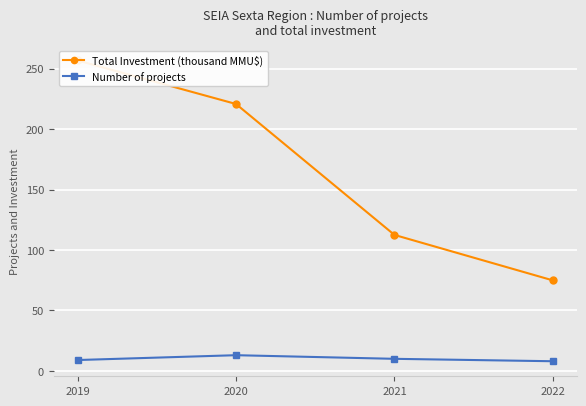

What is the sum of all Total Investment (thousand MMU$) values?

665.1